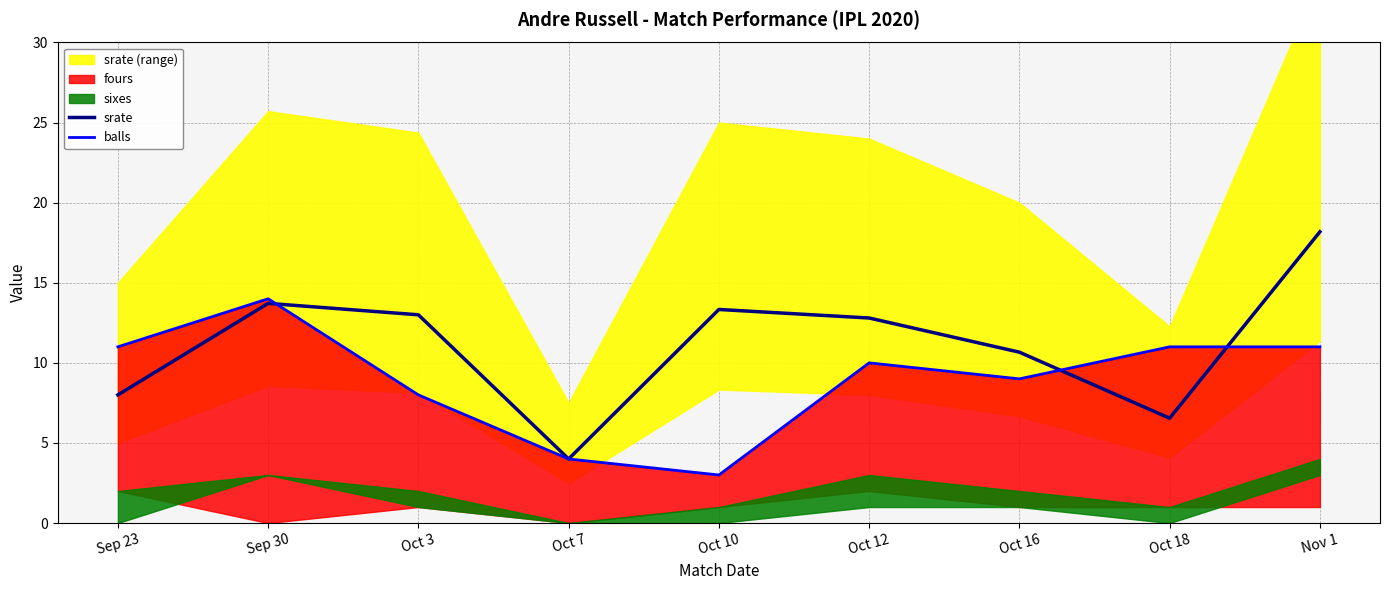

Where is balls nearest to the value 8?

Oct 3